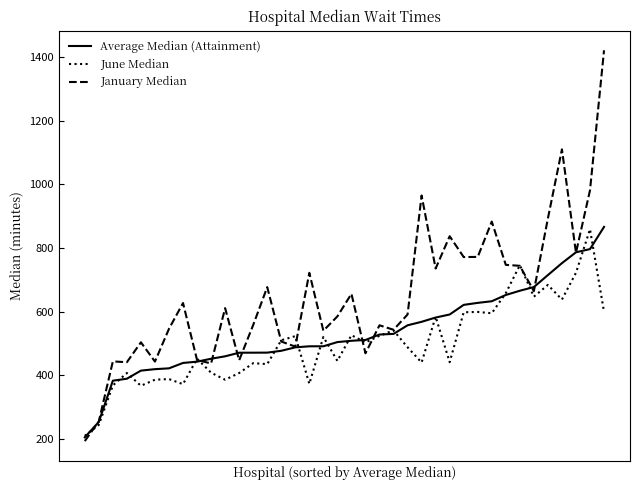

Which series has the largest total across all categories?

January Median